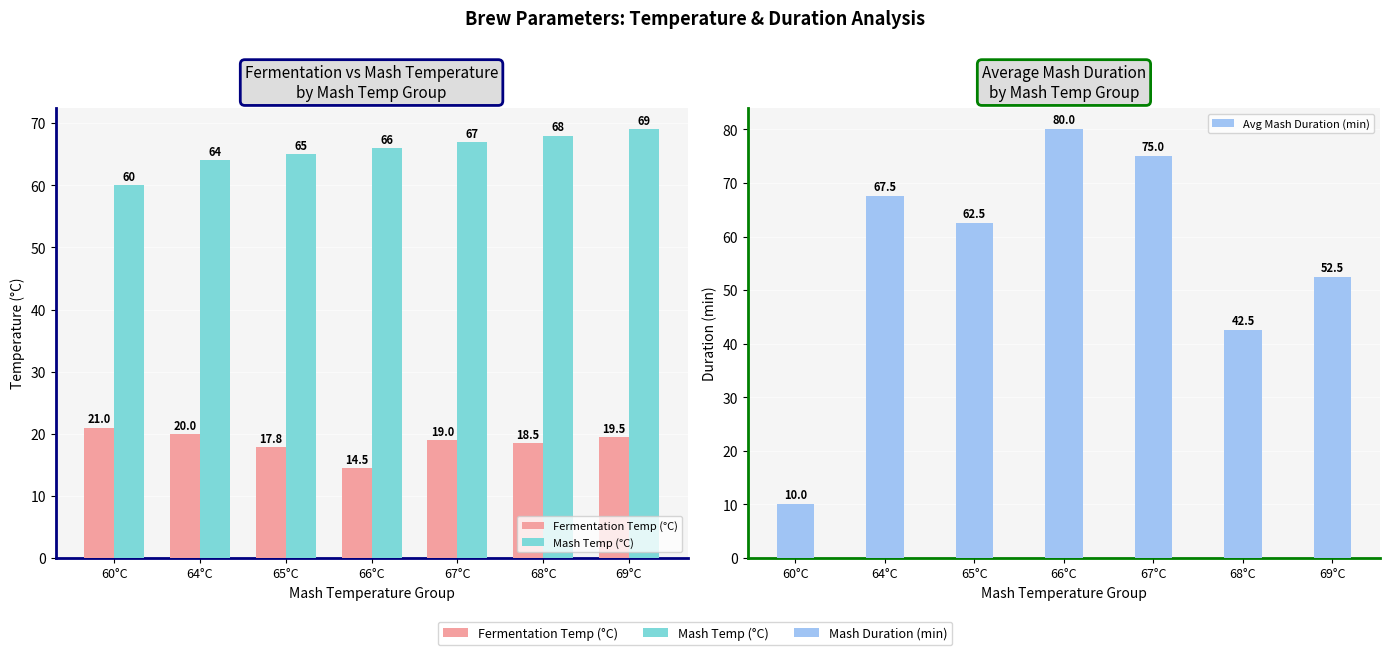

Which series has the largest total across all categories?

Mash Temp (°C)